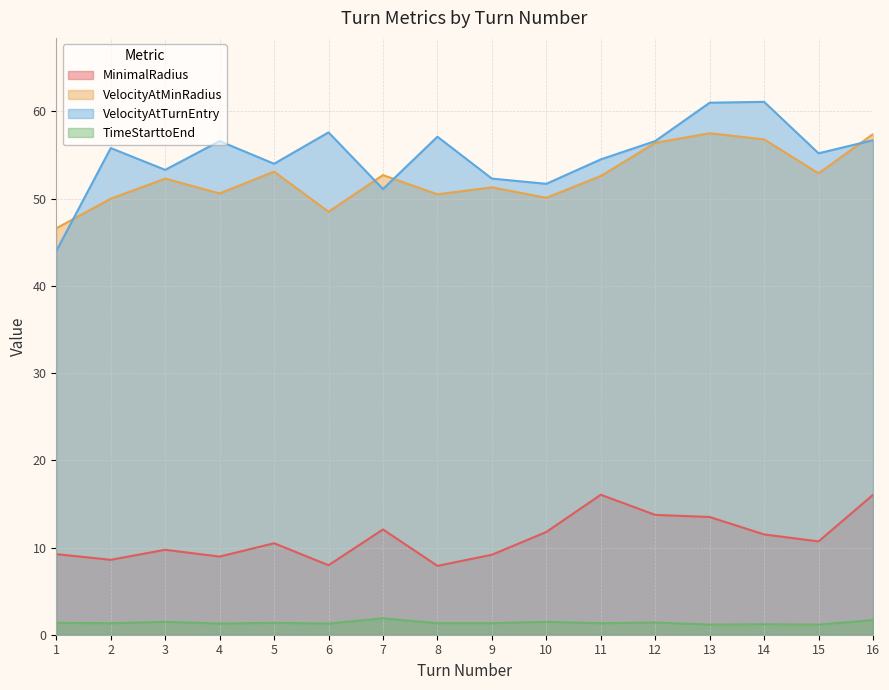

List the labels in order of VelocityAtTurnEntry value, largest first.

14, 13, 6, 8, 16, 4, 12, 2, 15, 11, 5, 3, 9, 10, 7, 1